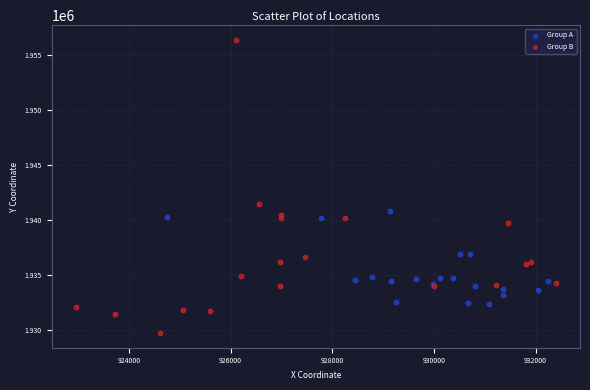

Which series reaches the maximum Y coordinate?

Group B